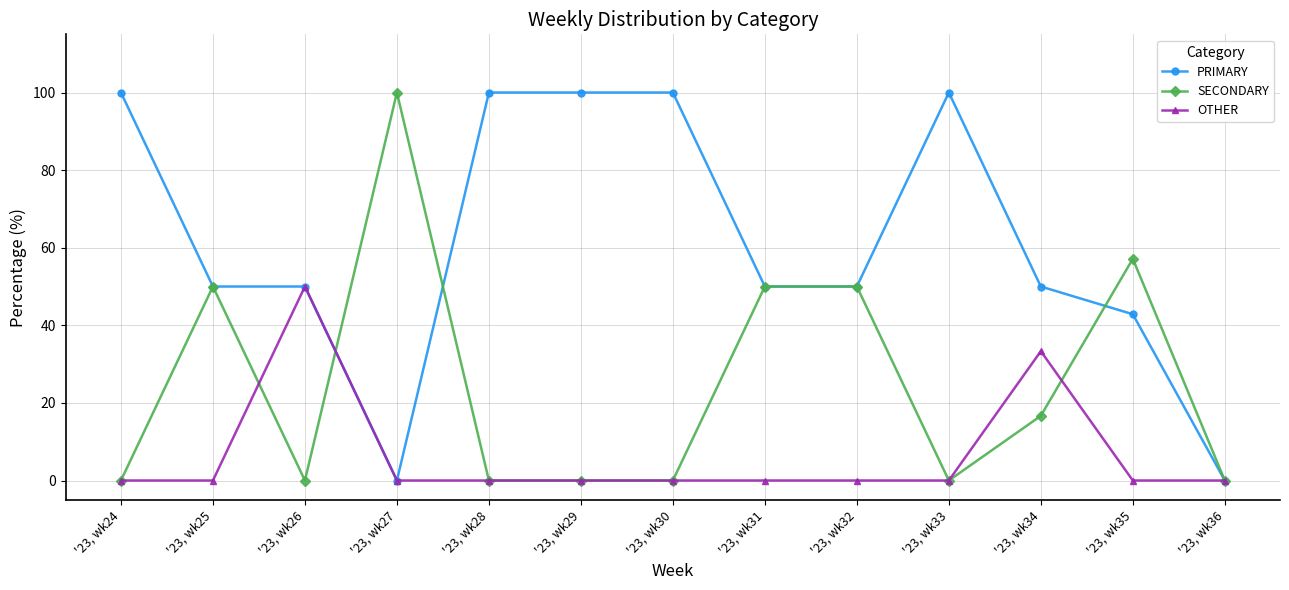

How many lines are shown in the chart?

3